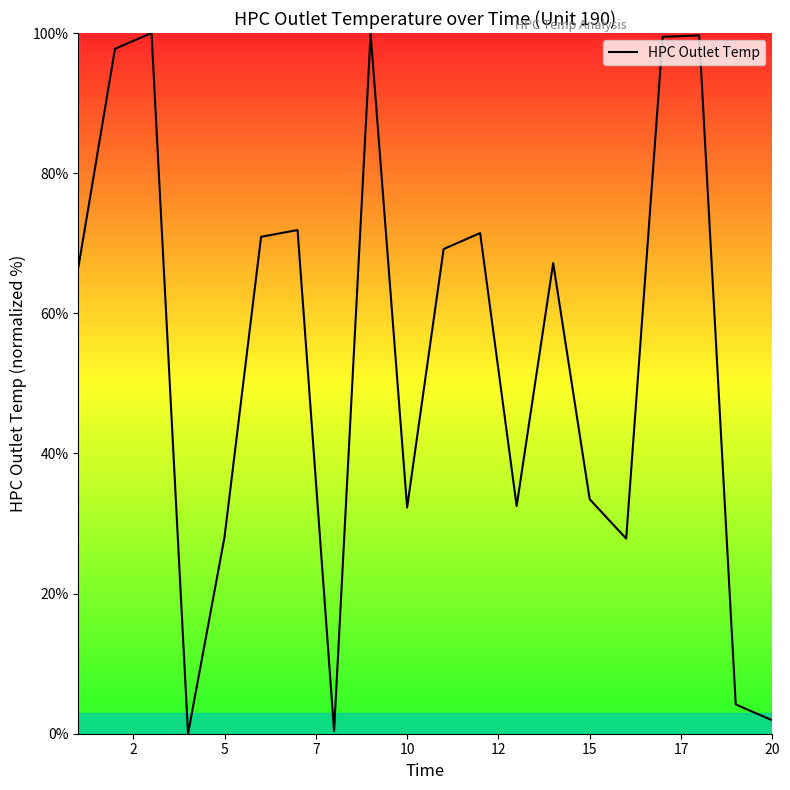

What is the greatest value displayed?

100.0